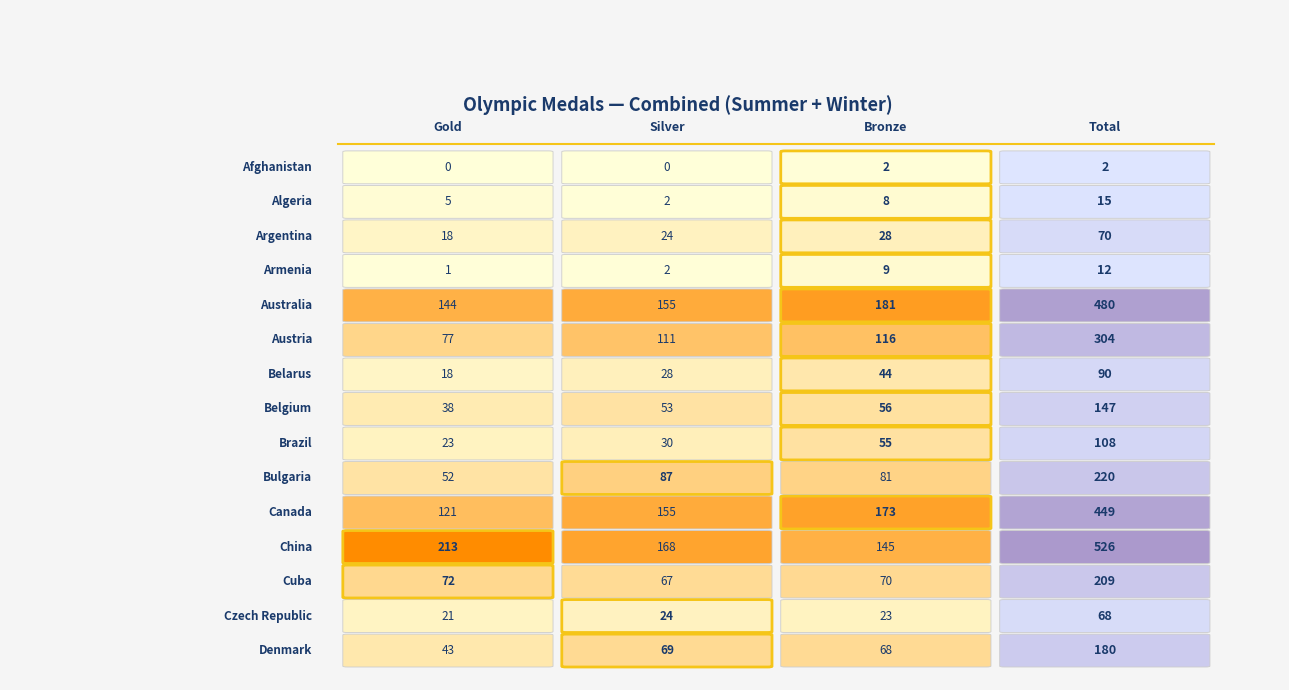

Is it true that China equals 89 at 2?

False